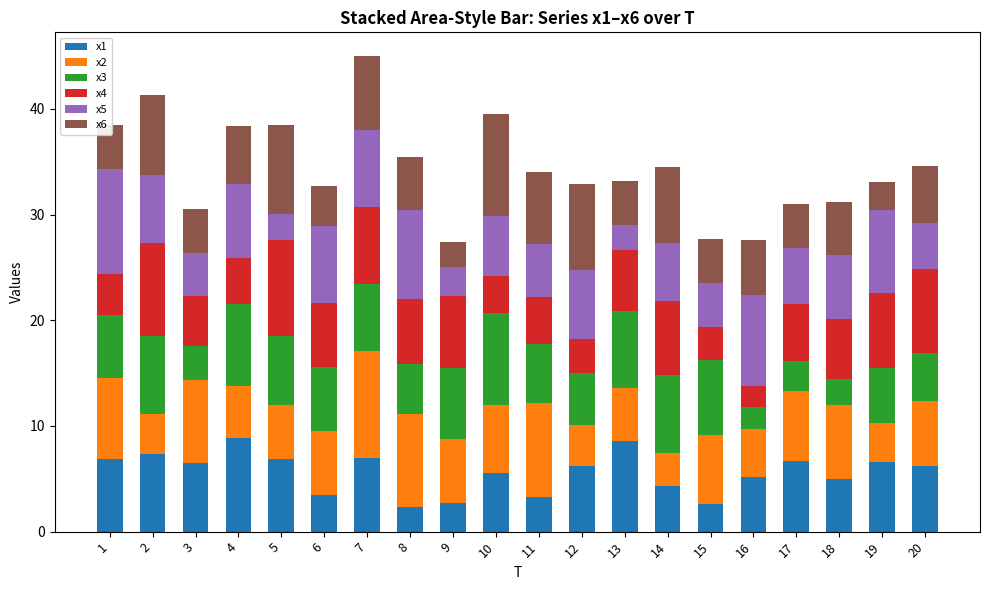

What is the average value of the x1 series?

5.6